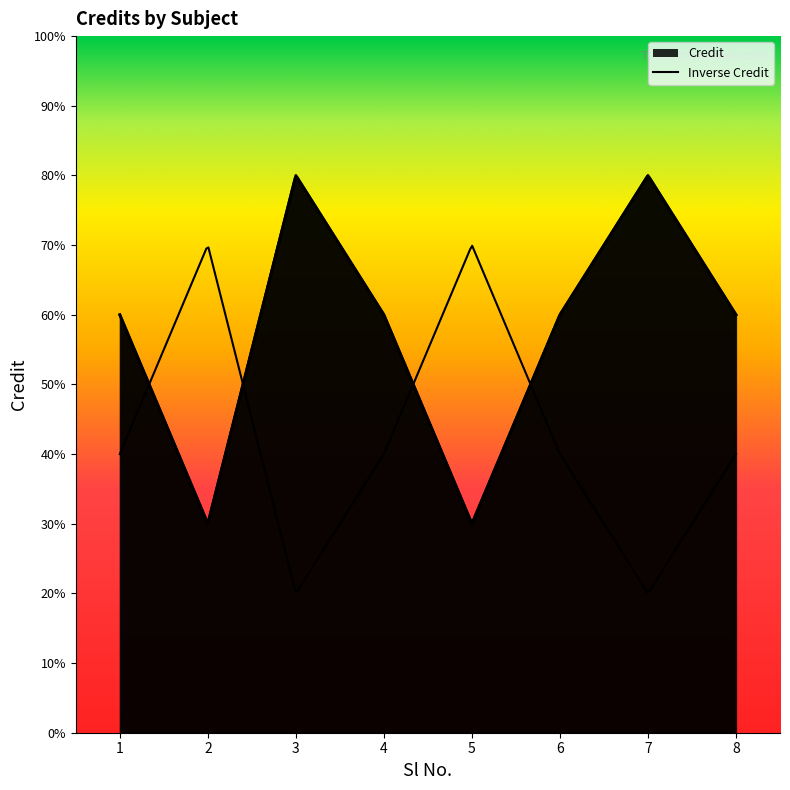

At which label does the data first exceed 6?

3